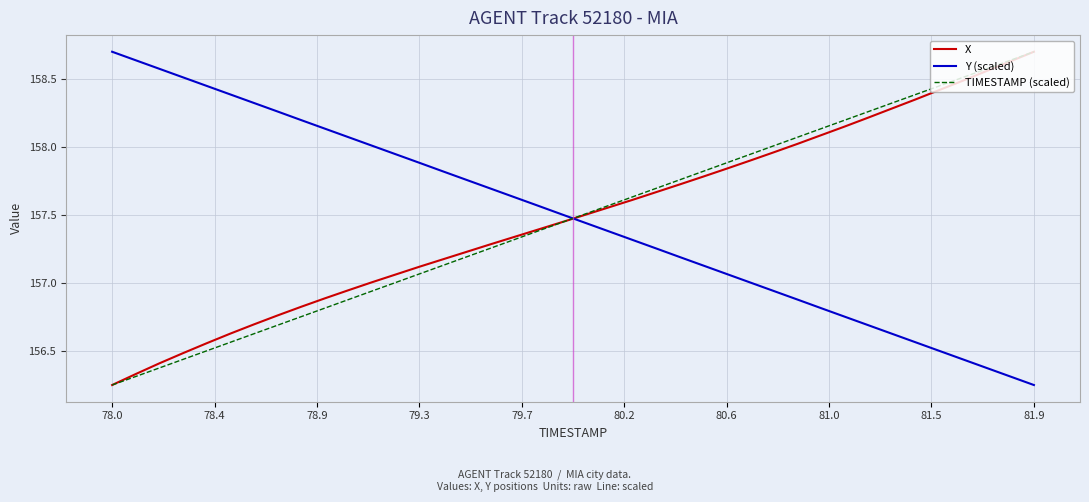

How many intersections are there between Y (scaled) and X?

1